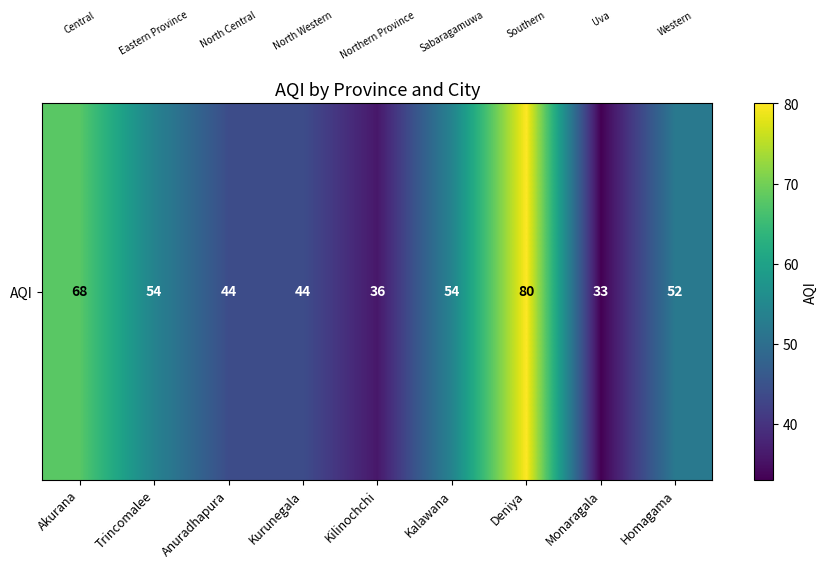

At which label does the data first exceed 52?

Akurana